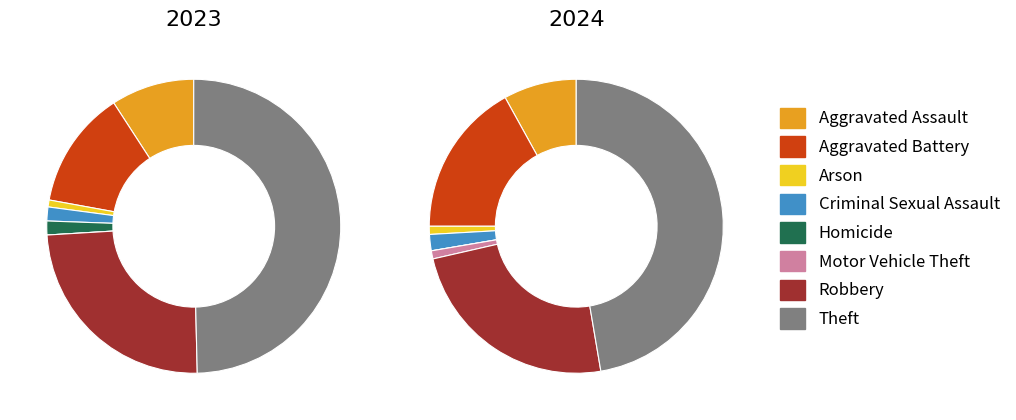

Count the number of slices in the pie.

8